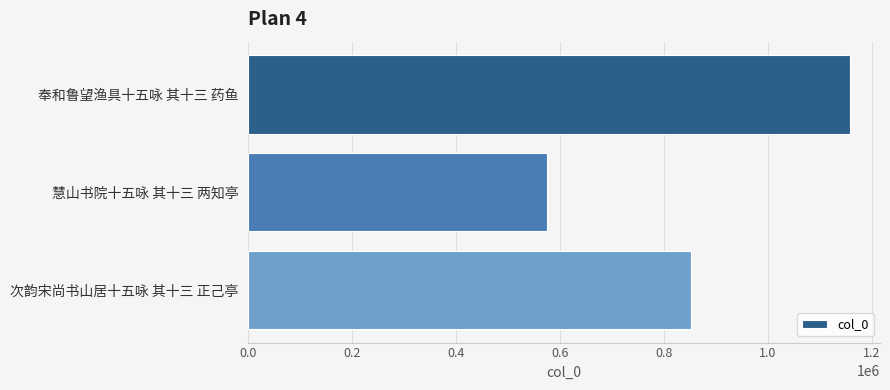

Reading top to bottom, extract all data points from this chart.

奉和鲁望渔具十五咏 其十三 药鱼=1158274	慧山书院十五咏 其十三 两知亭=574829	次韵宋尚书山居十五咏 其十三 正己亭=852961